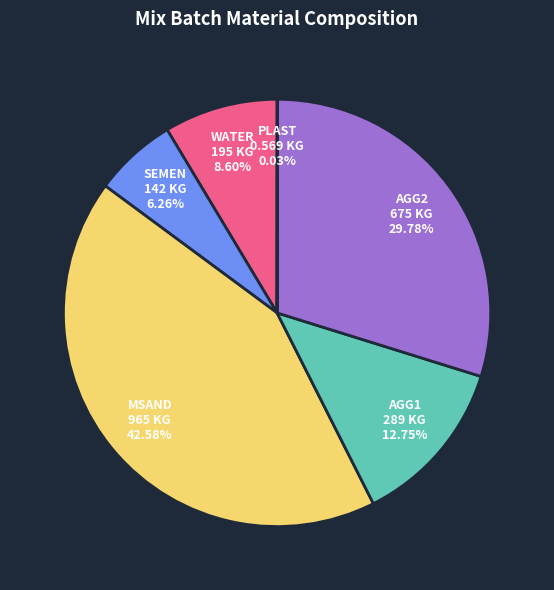

Is there a majority slice in this chart?

No